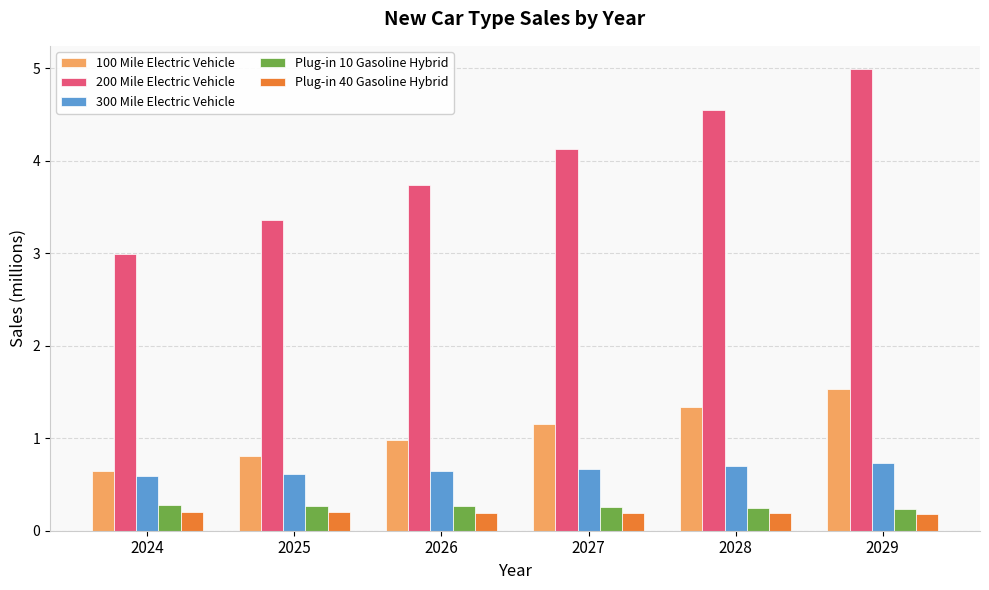

What is the minimum value shown in the chart?

0.2